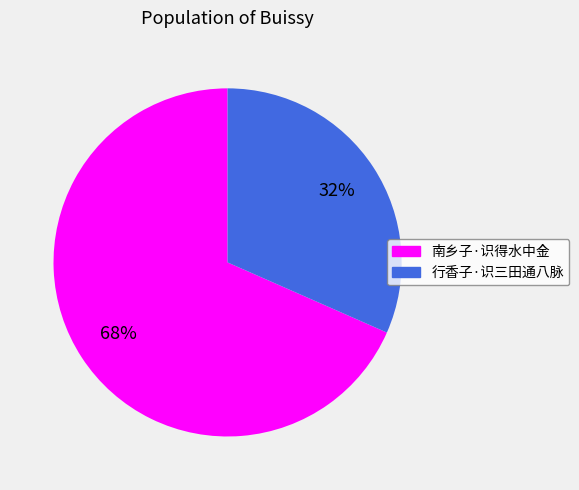

Does 行香子·识三田通八脉 represent more than half of the total?

No